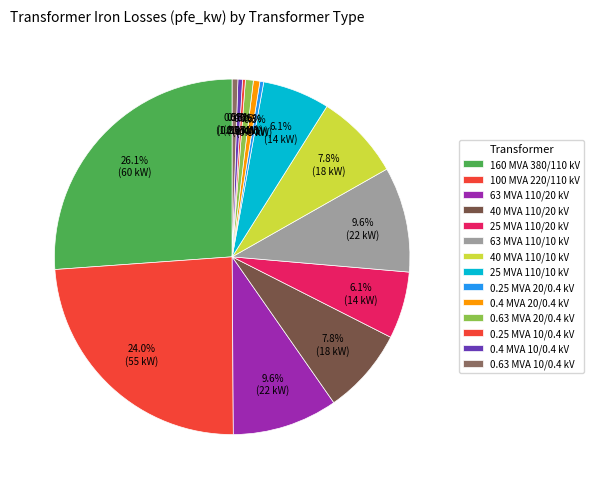

The 40 MVA 110/20 kV slice represents 17% of the pie. True or false?

False